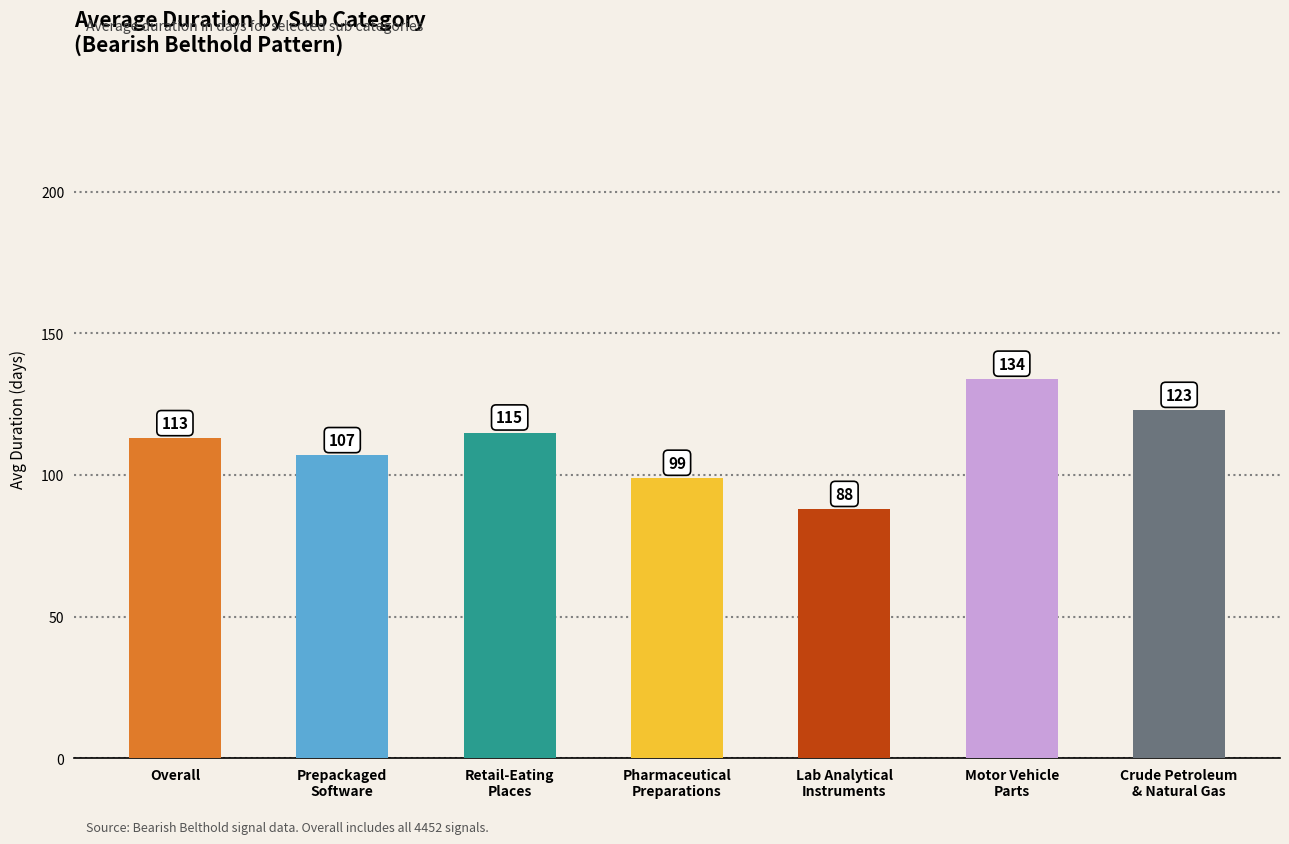

What is the label of the 4th bar from the right?

PHARMACEUTICAL PREPARATIONS